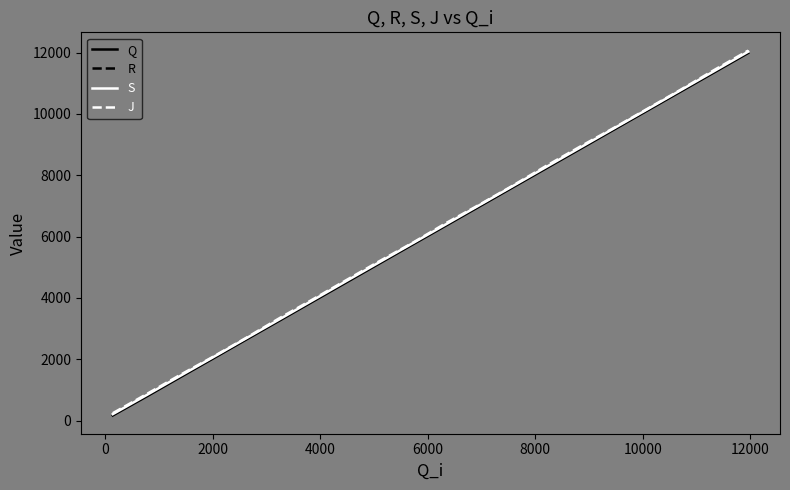

How many lines are shown in the chart?

4